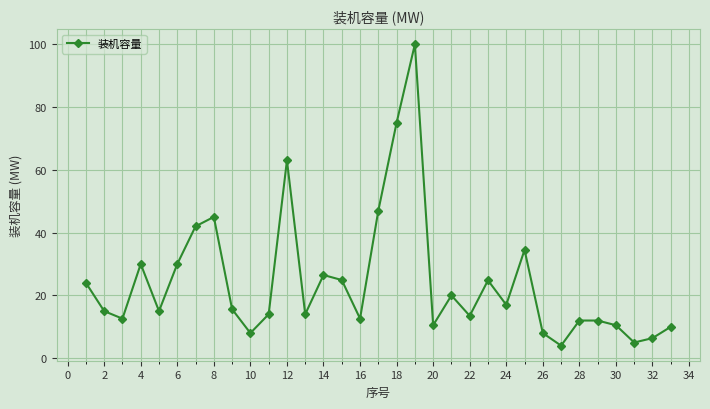

What is the difference between the maximum and second lowest values?

95.0